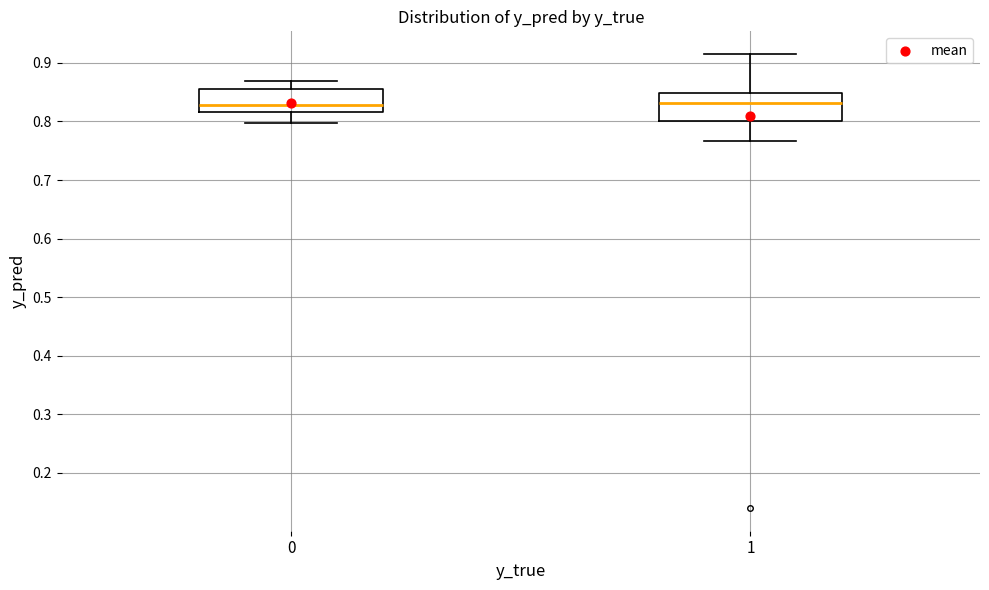

Where does the median line of the box at x = 0 sit on the y-axis? The values are not printed on the chart, so give them approximately, as read against the axis.

0.83